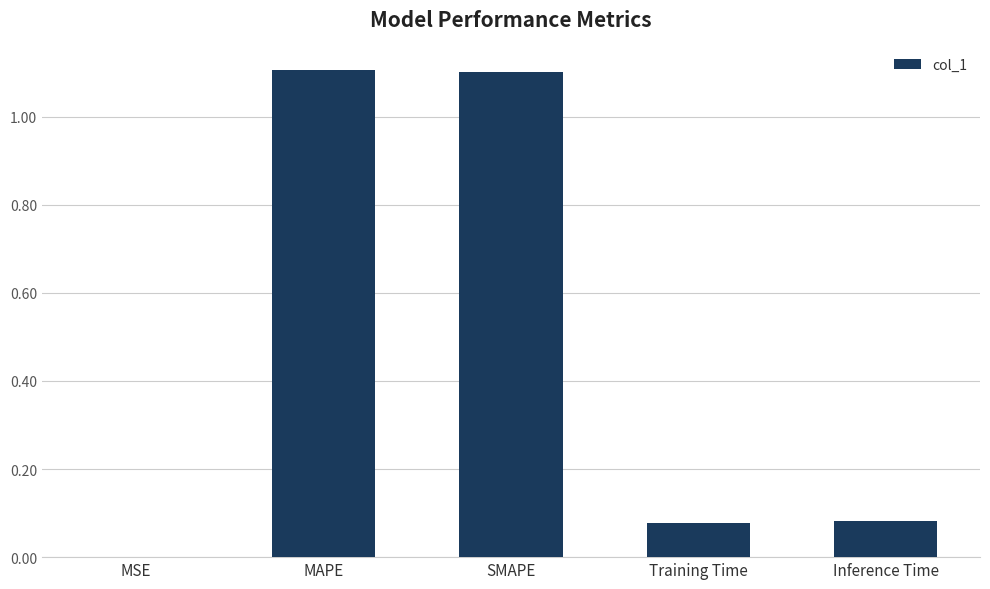

How many categories are shown in the chart?

5